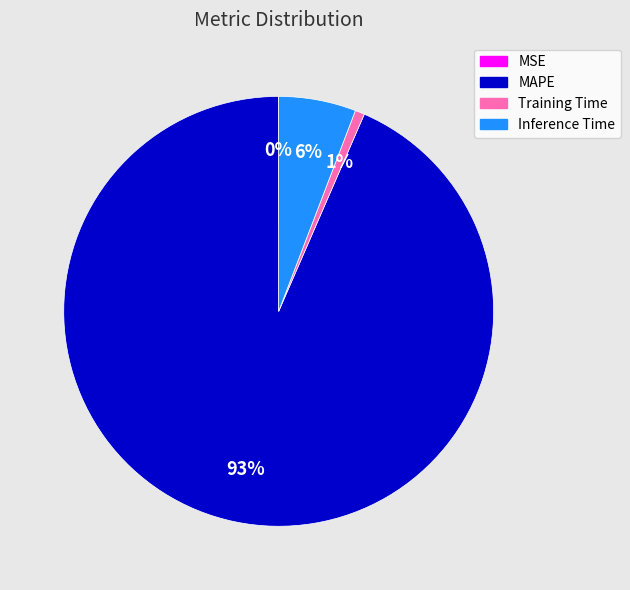

The Training Time slice represents 1% of the pie. True or false?

True